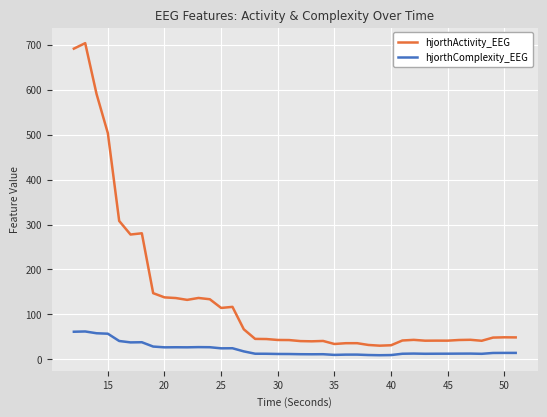

Which series has the largest total across all categories?

hjorthActivity_EEG